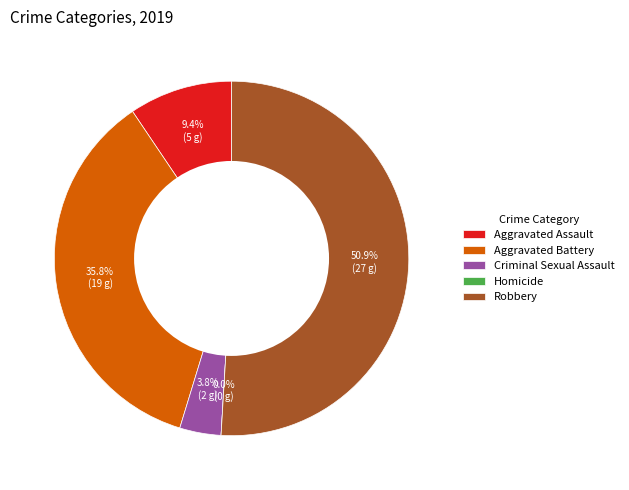

Which category has the biggest portion of the pie?

Robbery